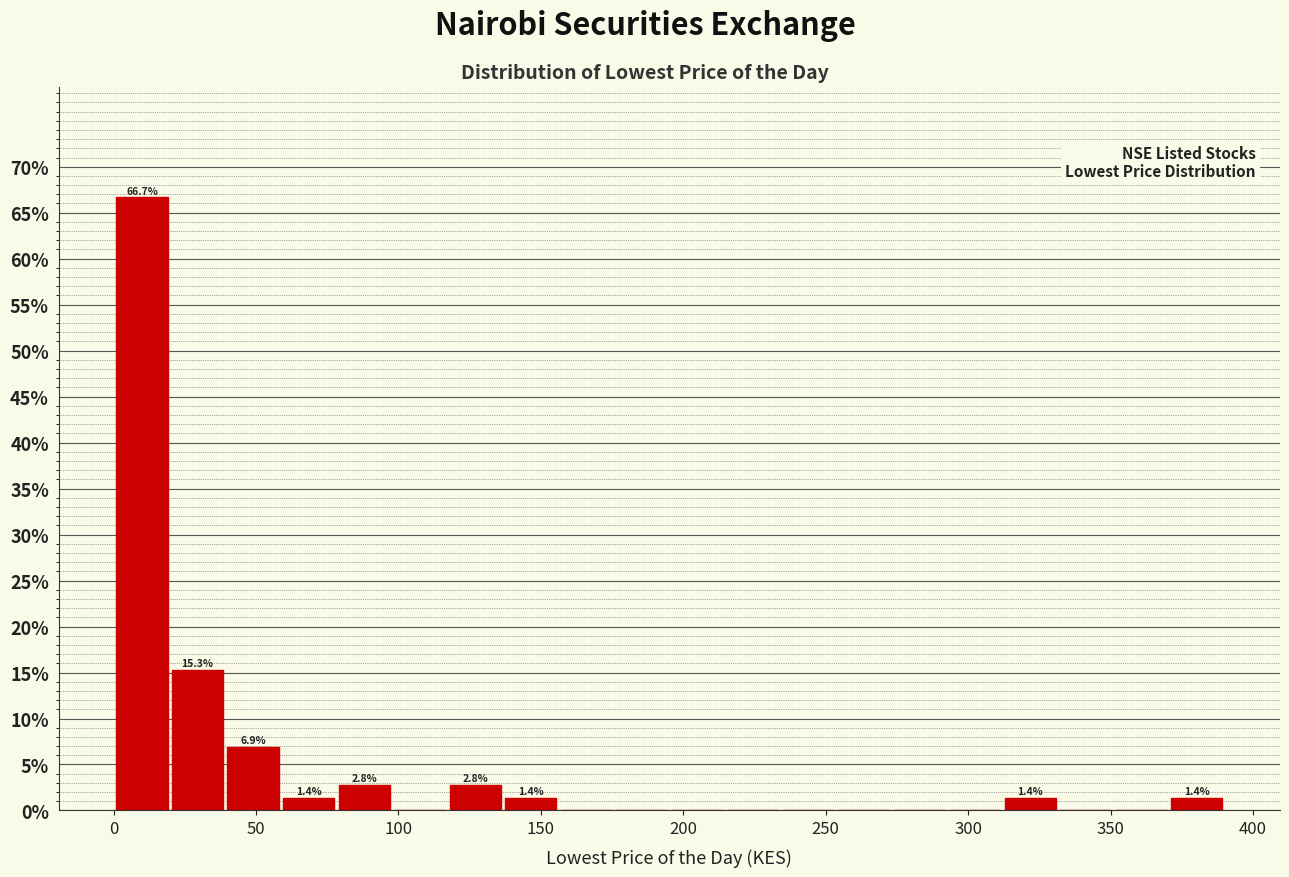

Read against the x-axis, roughly where is the centre of the tallest bar?

10